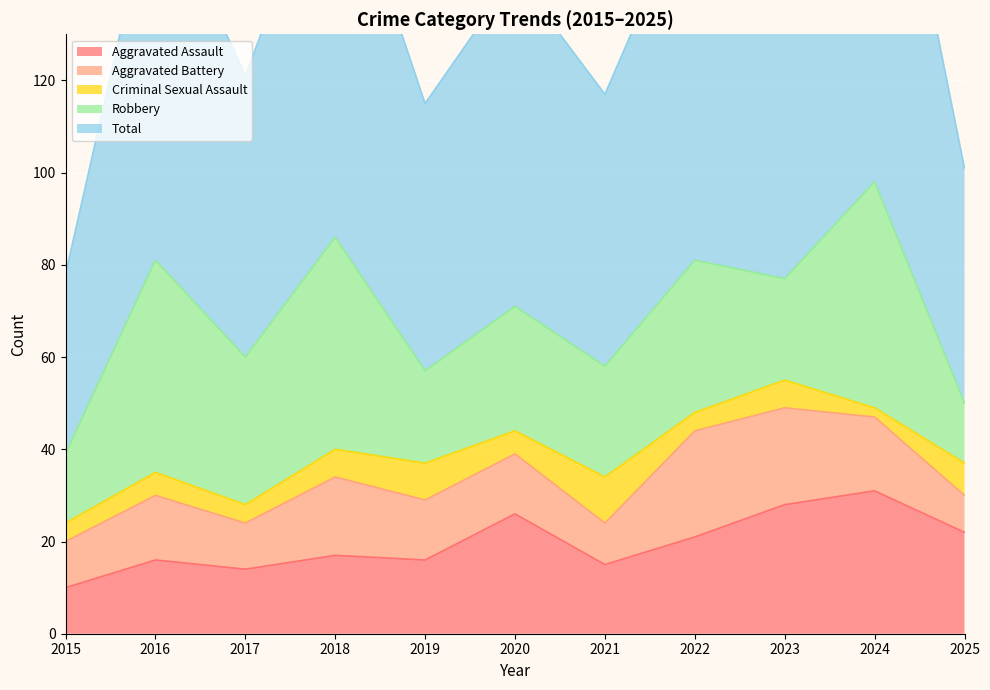

Reading left to right, extract all data points from this chart.

Aggravated Assault: 10	16	14	17	16	26	15	21	28	31	22
Aggravated Battery: 10	14	10	17	13	13	9	23	21	16	8
Criminal Sexual Assault: 4	5	4	6	8	5	10	4	6	2	7
Robbery: 15	46	32	46	20	27	24	33	22	49	13
Total: 39	83	61	87	58	72	59	81	78	100	51